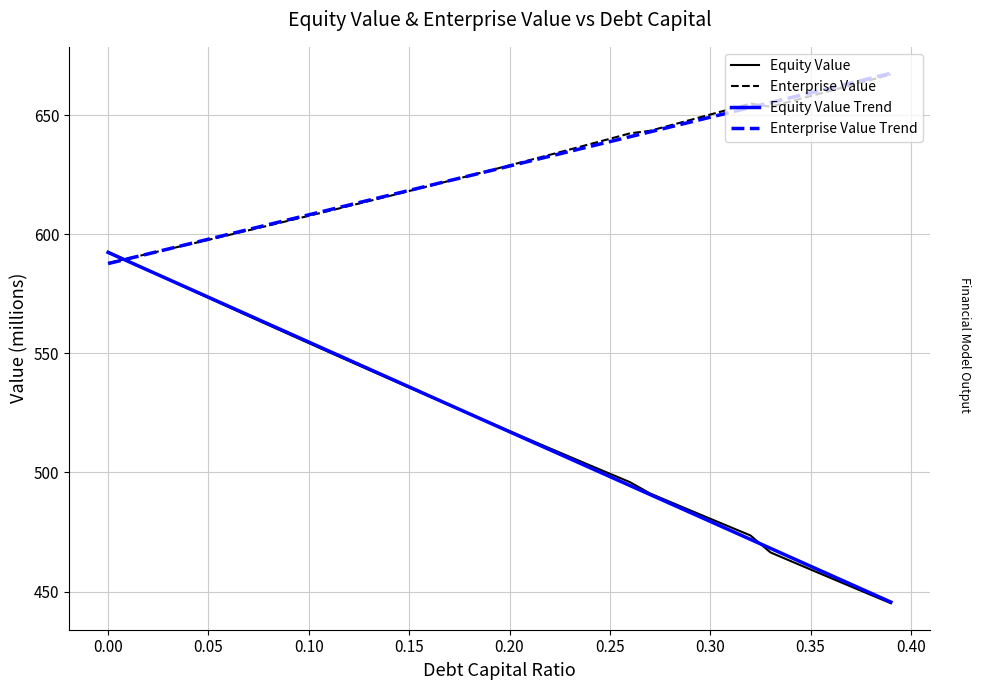

How many values in the Equity Value Trend series are below 520?

20